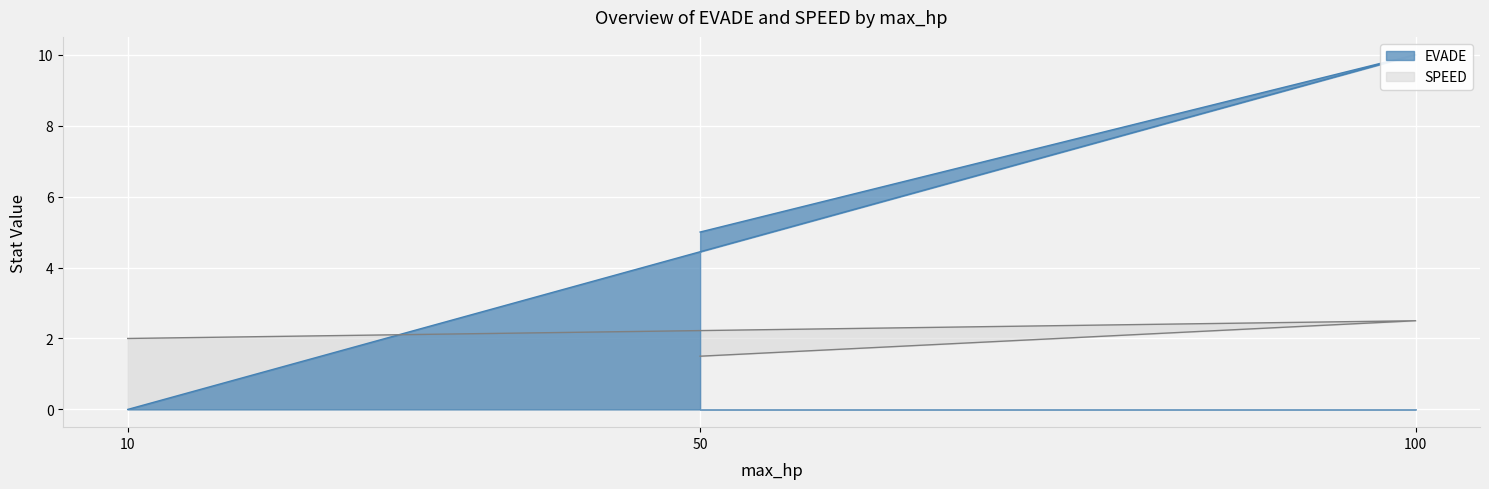

Which series has the largest total across all categories?

EVADE